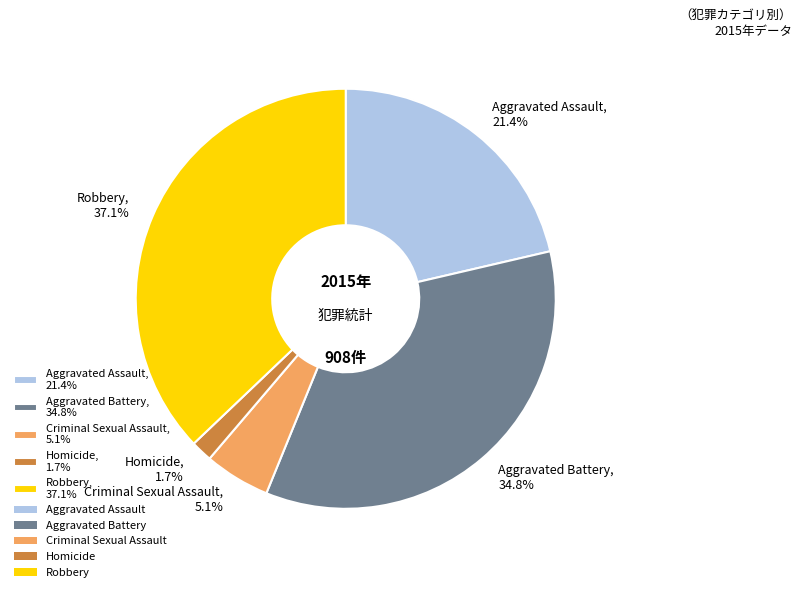

Approximately how many times larger is the value at Criminal Sexual Assault compared to Aggravated Battery?

0.1